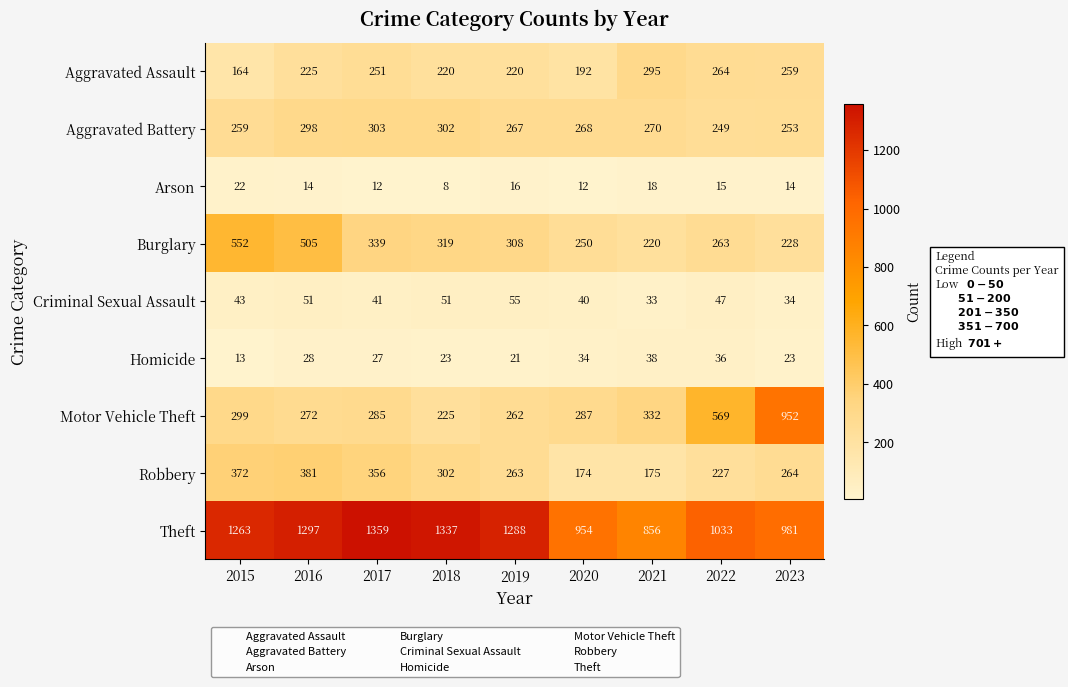

Which label corresponds to the smallest value in the chart?

2018